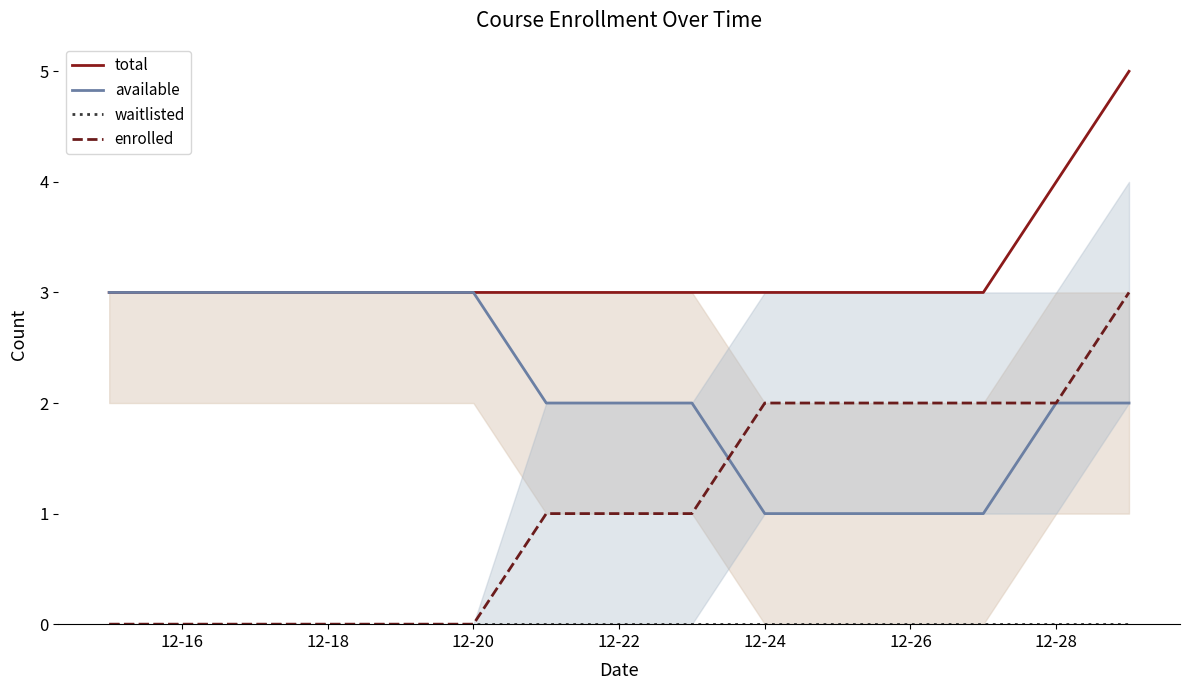

What is the sum of all total values?

48